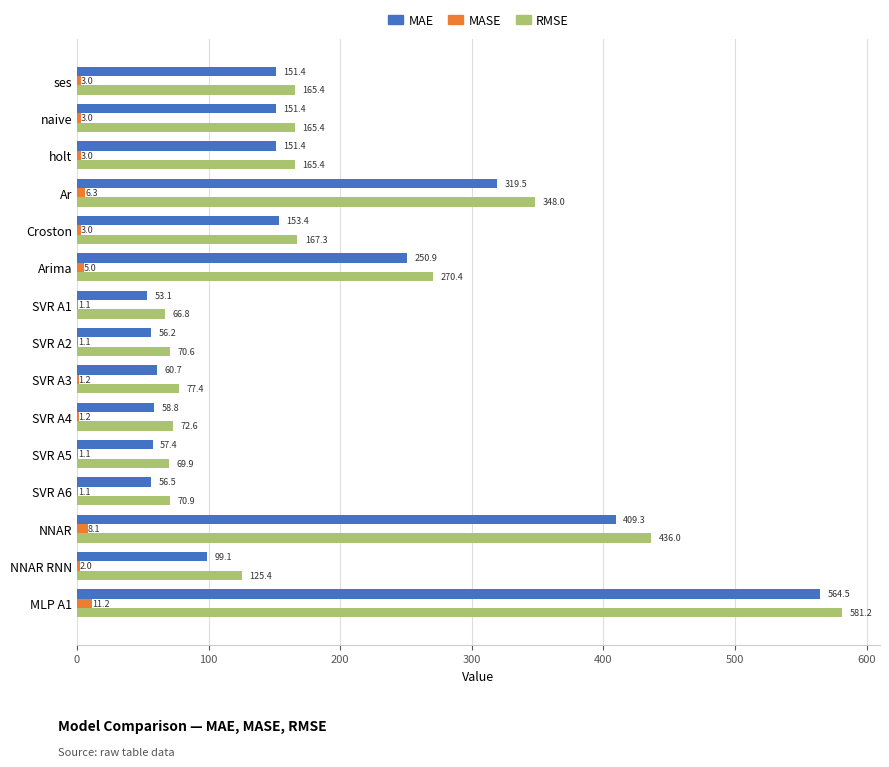

Which series changed the most between ses and NNAR?

RMSE